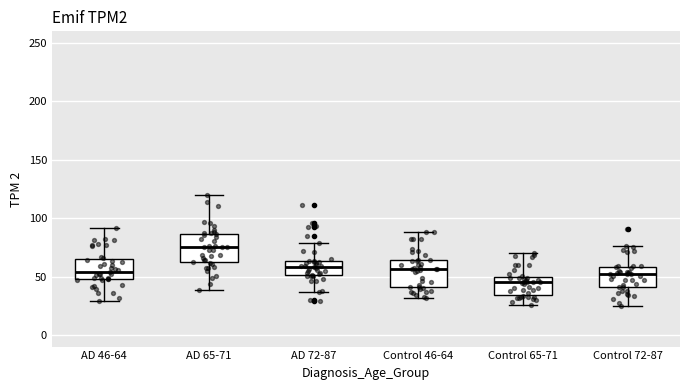

Reading left to right, read every box against the y-axis: the position of its median line, the range the box covers, and the ends of its whiskers. The values are not printed on the chart, so give them approximately, as read against the axis.

AD 46-64: median 55, box 45 to 65, whiskers 30 to 90
AD 65-71: median 75, box 60 to 85, whiskers 40 to 120
AD 72-87: median 60, box 50 to 65, whiskers 35 to 80
Control 46-64: median 55, box 40 to 65, whiskers 30 to 90
Control 65-71: median 45, box 35 to 50, whiskers 25 to 70
Control 72-87: median 50, box 40 to 60, whiskers 25 to 75